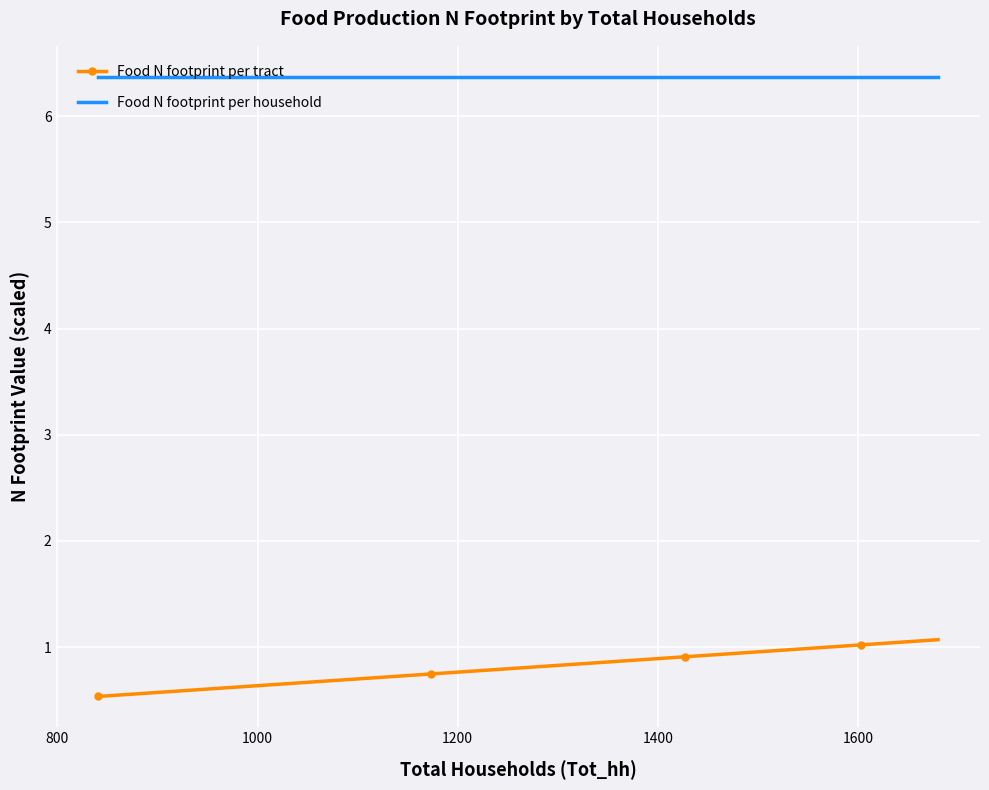

Rank the series by their average value, from lowest to highest.

Food N footprint per tract, Food N footprint per household